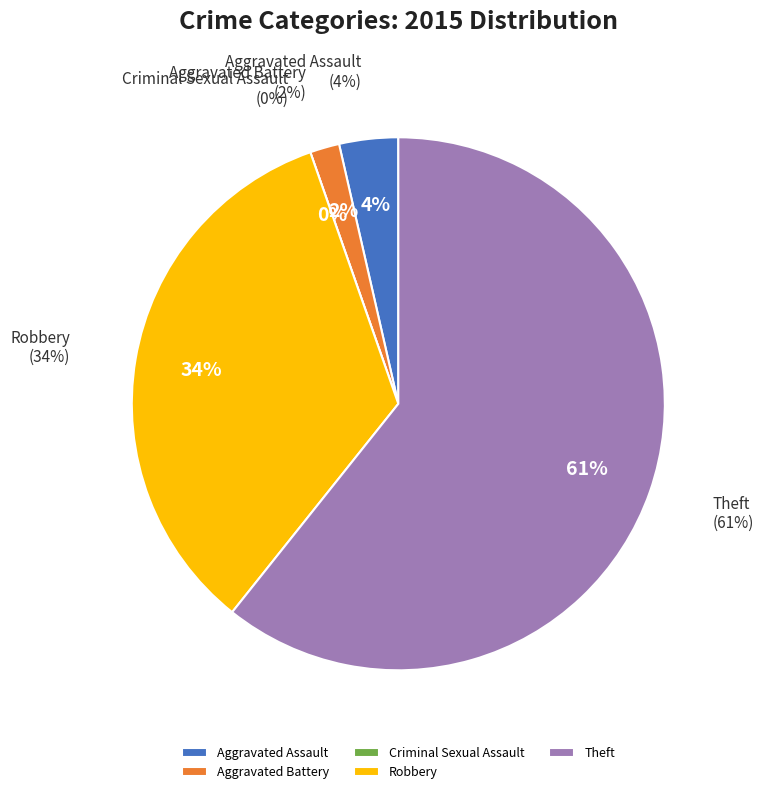

What is the total percentage of Theft and Criminal Sexual Assault?

60.7%